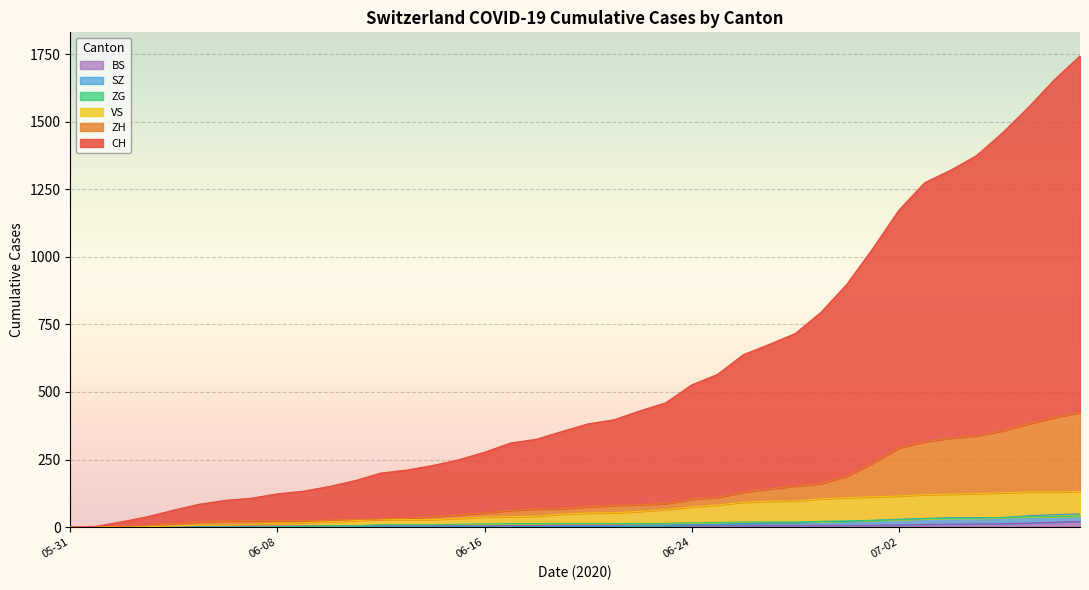

Which series has the largest range (max minus min)?

CH